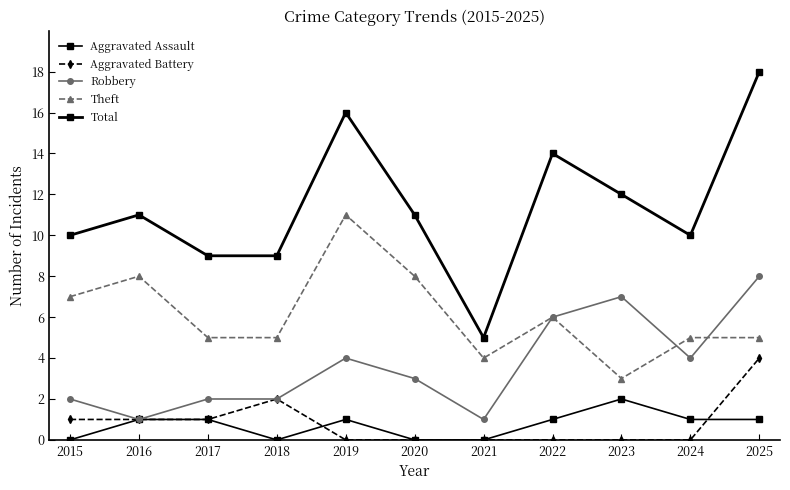

Count the number of data series in this chart.

5